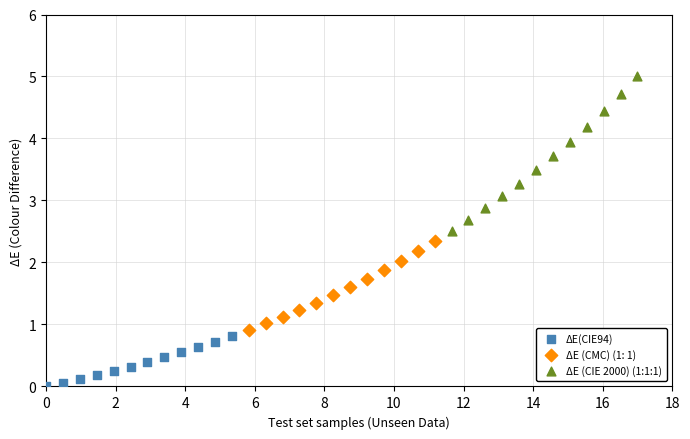

Which series contains the lowest Y value?

ΔE(CIE94)